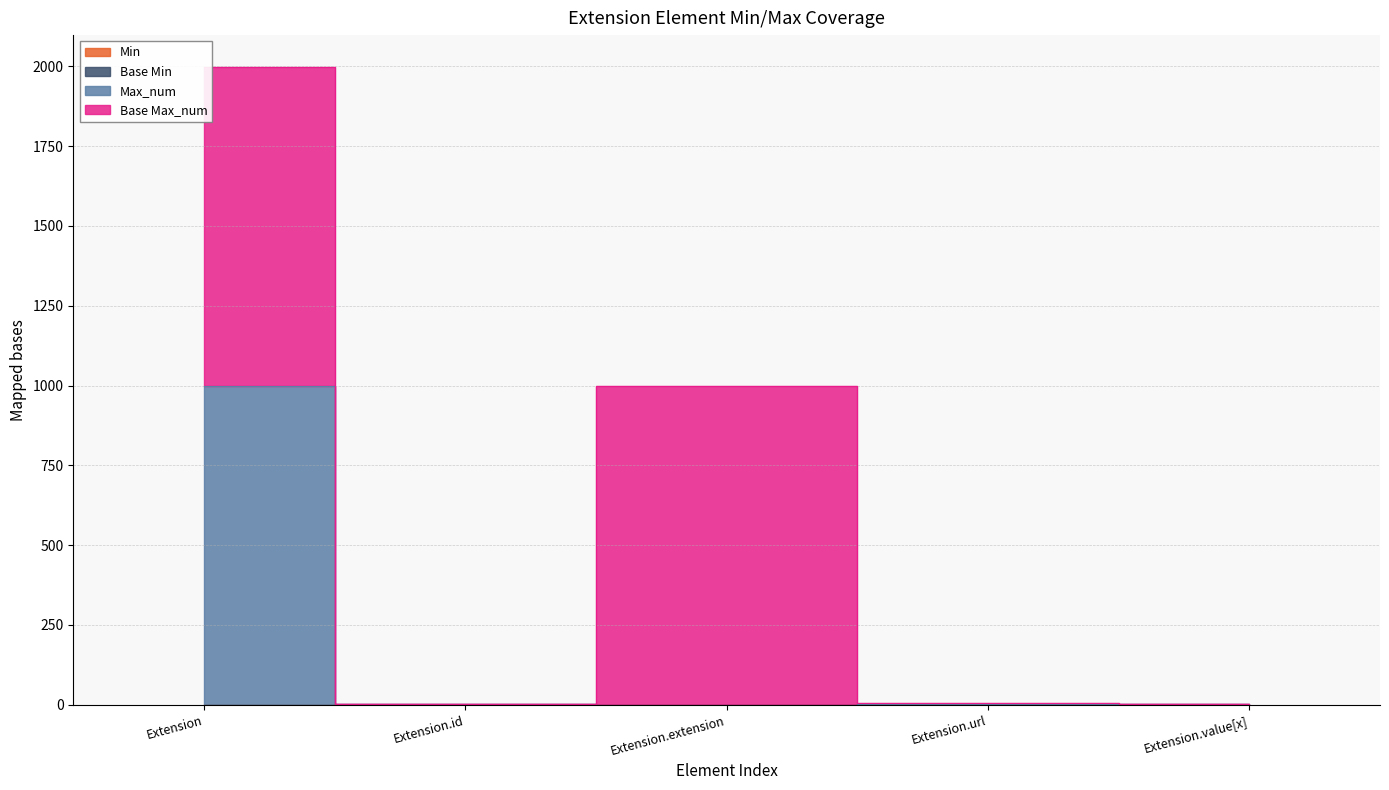

What is the difference between the maximum and minimum values in the Max_num series?

999